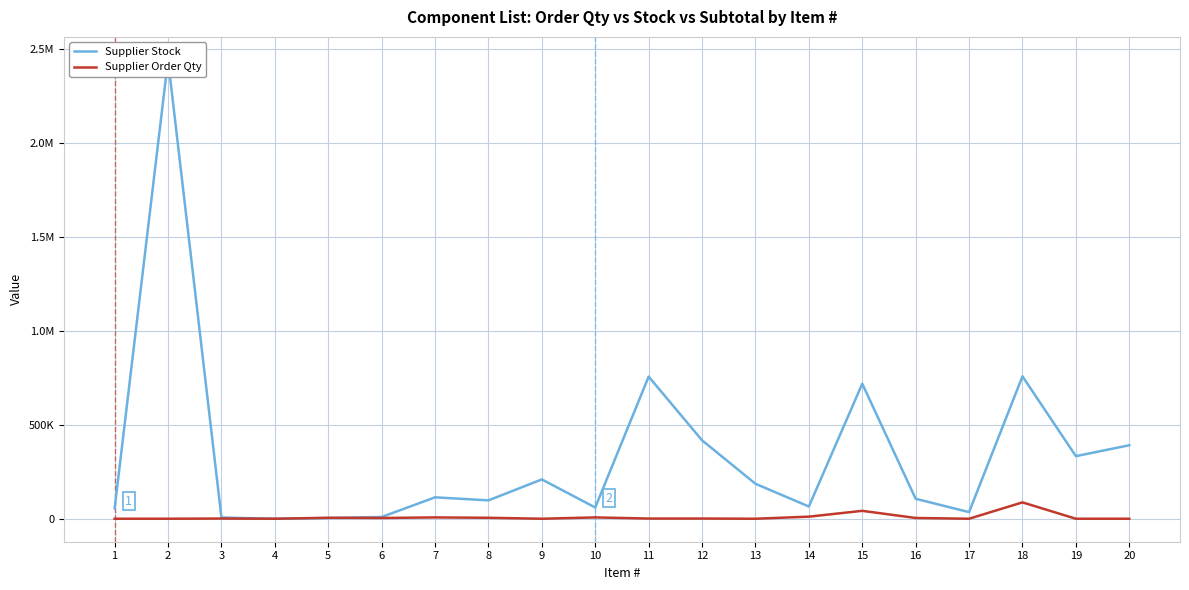

Is this an area chart (filled region under the line)?

No